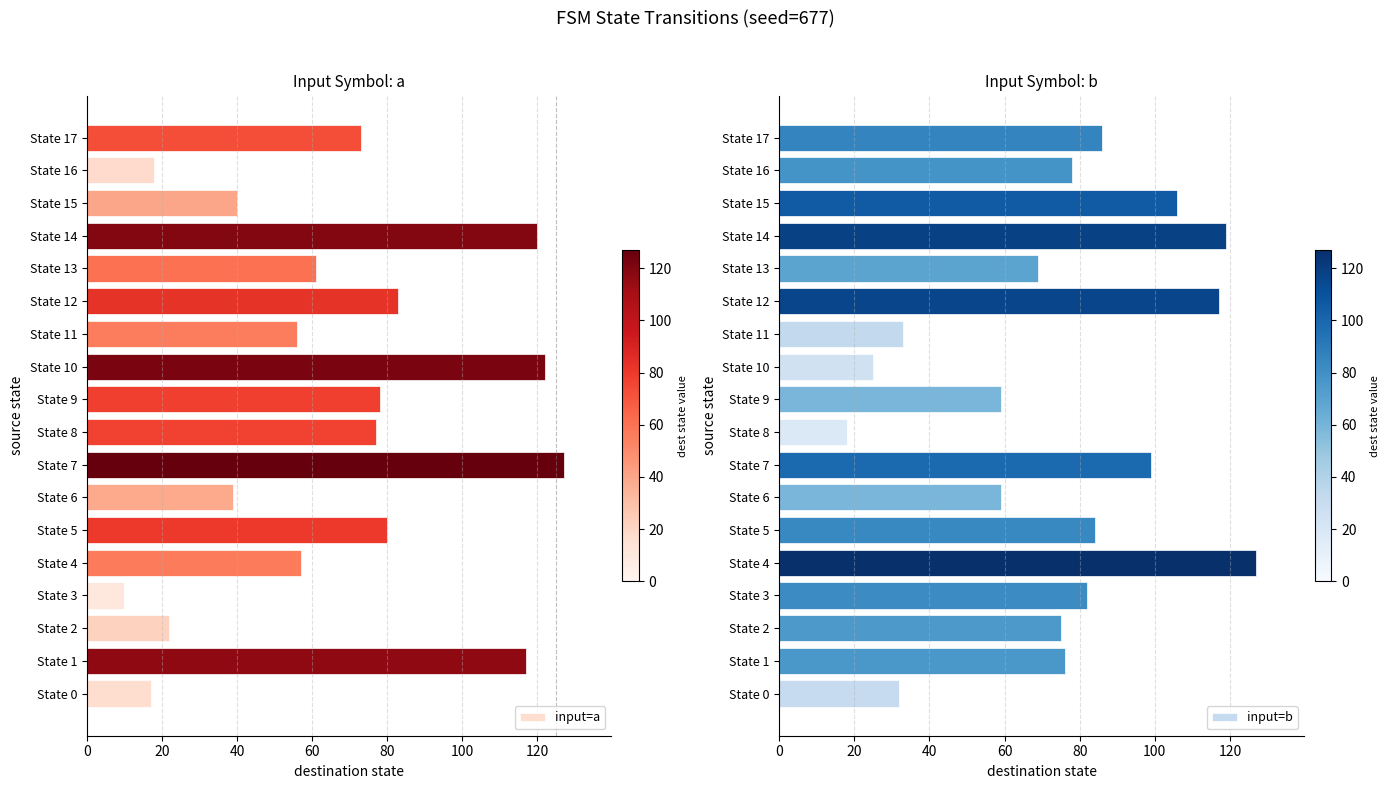

What is the difference between the maximum and minimum values in the input=b series?

109